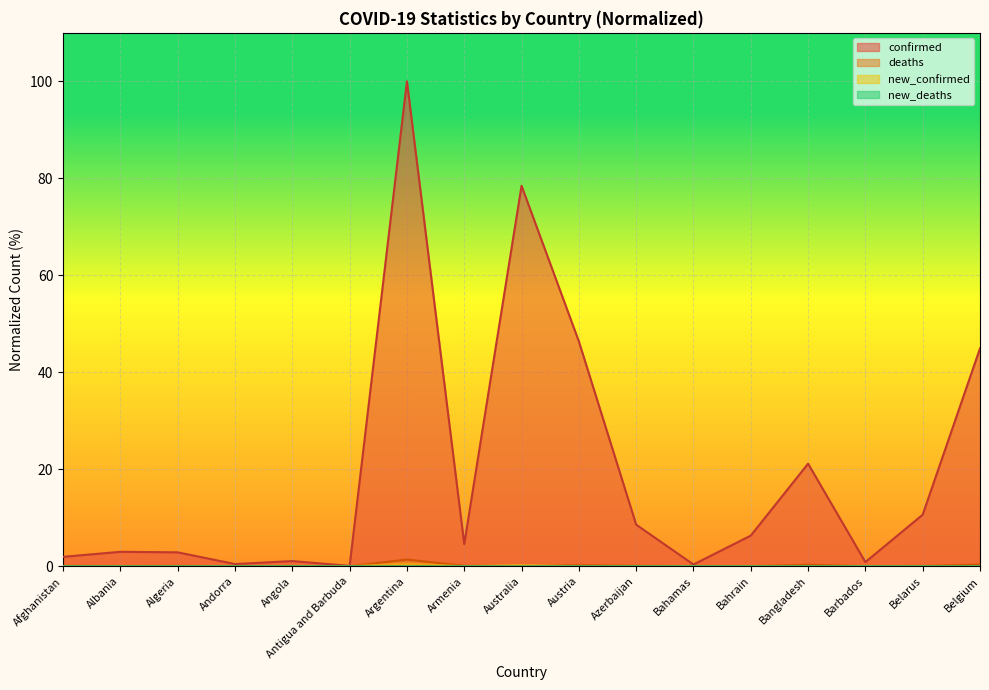

True or false: deaths has more than 0 interior local peaks.

True